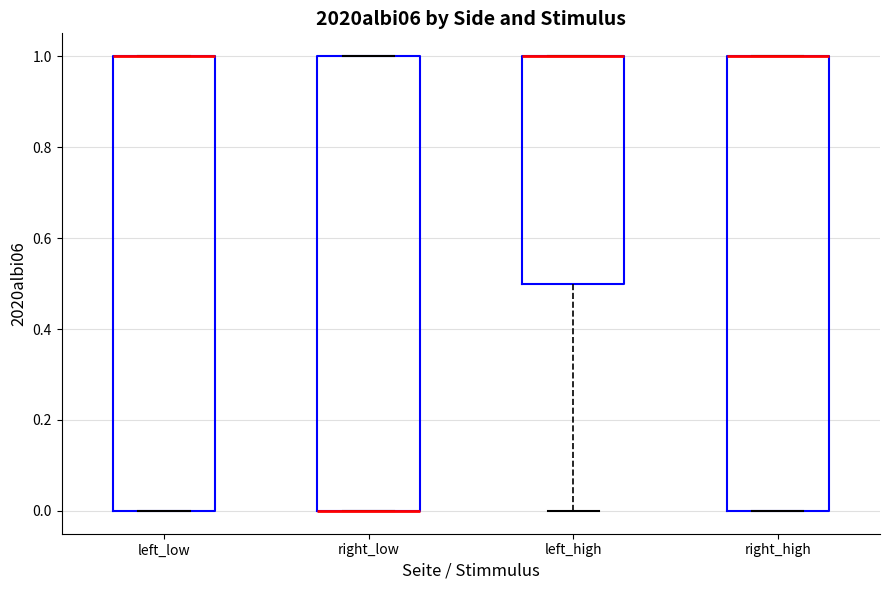

Reading left to right, read every box against the y-axis: the position of its median line, the range the box covers, and the ends of its whiskers. The values are not printed on the chart, so give them approximately, as read against the axis.

left_low: median 1.0 (drawn on the box's upper edge), box 0.0 to 1.0, whiskers 0.0 to 1.0
right_low: median 0.0 (drawn on the box's lower edge), box 0.0 to 1.0, whiskers 0.0 to 1.0
left_high: median 1.0 (drawn on the box's upper edge), box 0.5 to 1.0, whiskers 0.0 to 1.0
right_high: median 1.0 (drawn on the box's upper edge), box 0.0 to 1.0, whiskers 0.0 to 1.0